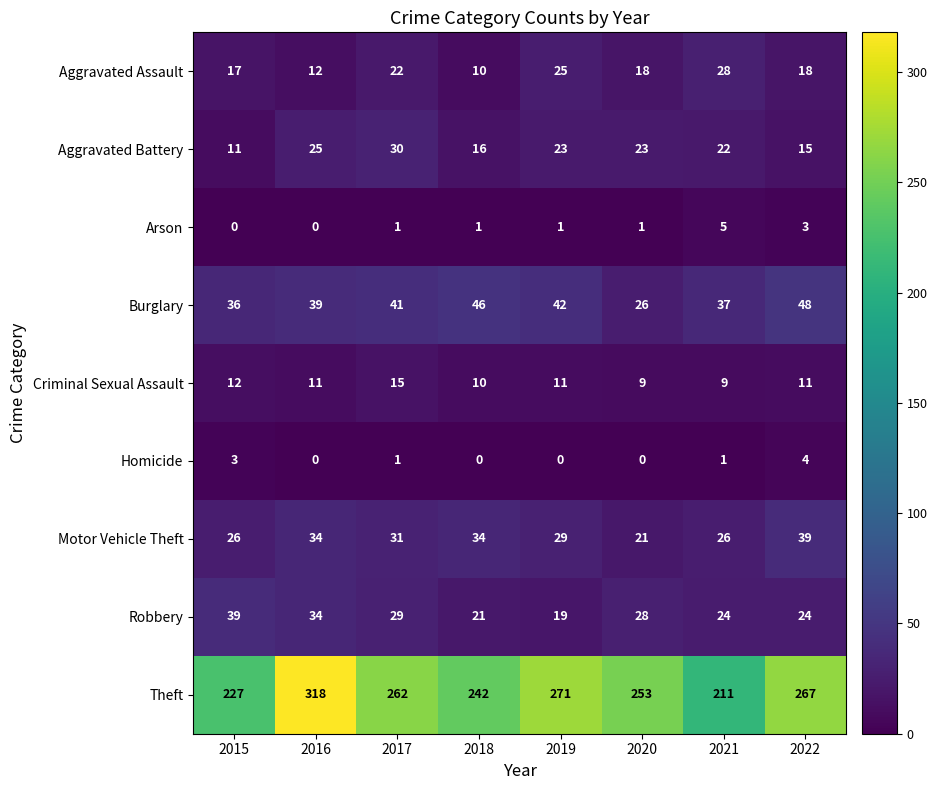

Which series has the largest total across all categories?

Theft